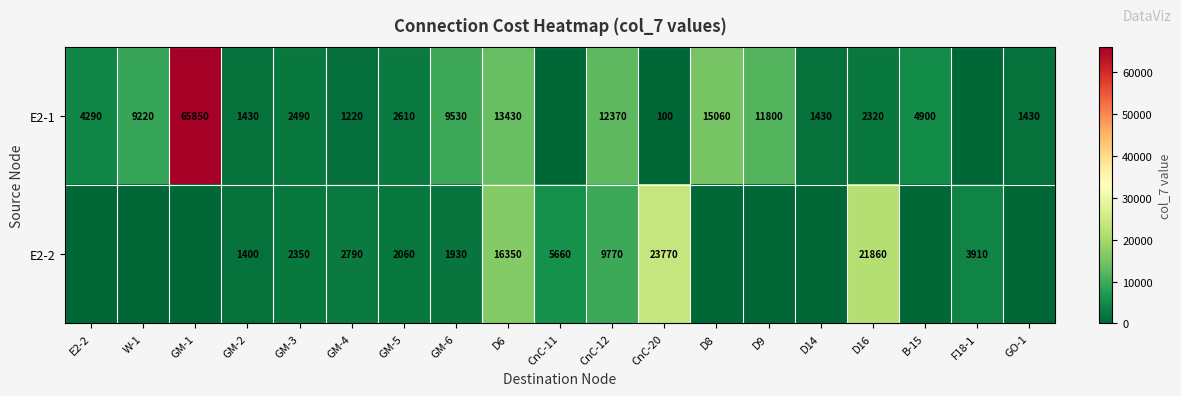

What is the total value across all series at GM-6?

11460